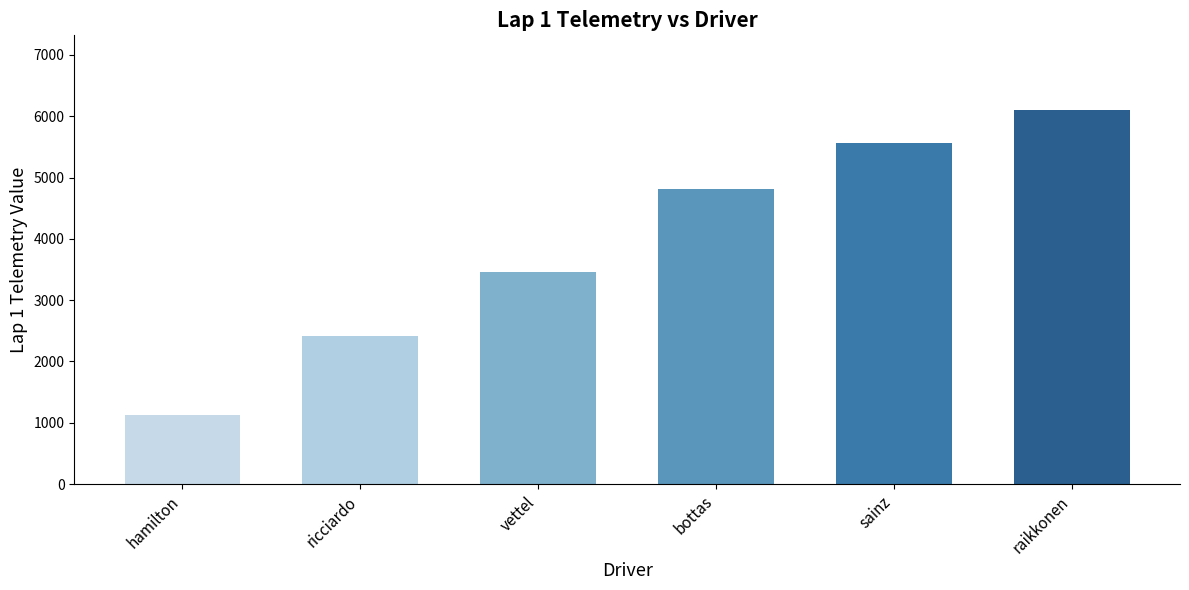

Reading left to right, transcribe all the data shown in this chart.

hamilton=1125	ricciardo=2412	vettel=3467	bottas=4811	sainz=5566	raikkonen=6100